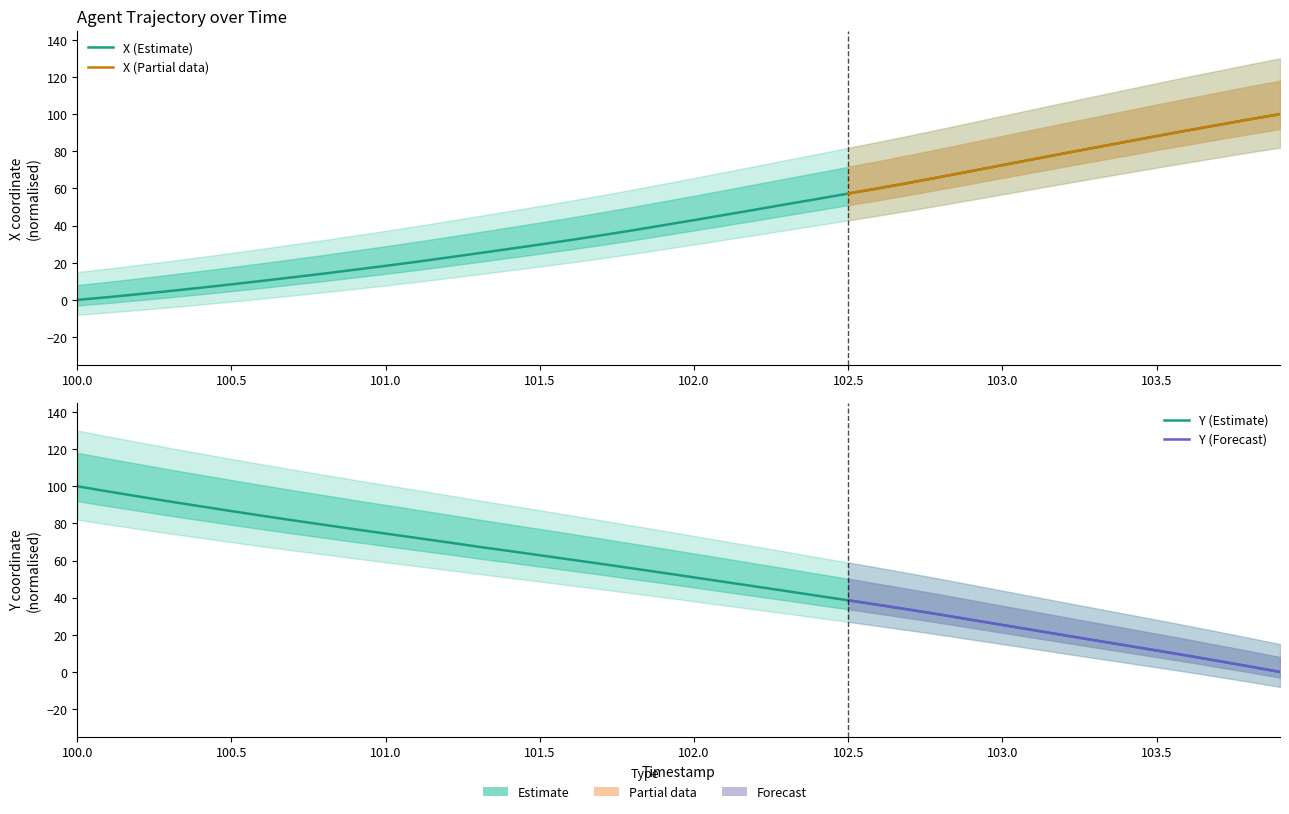

At 100.8, list the series in order from largest to smallest.

Y, X